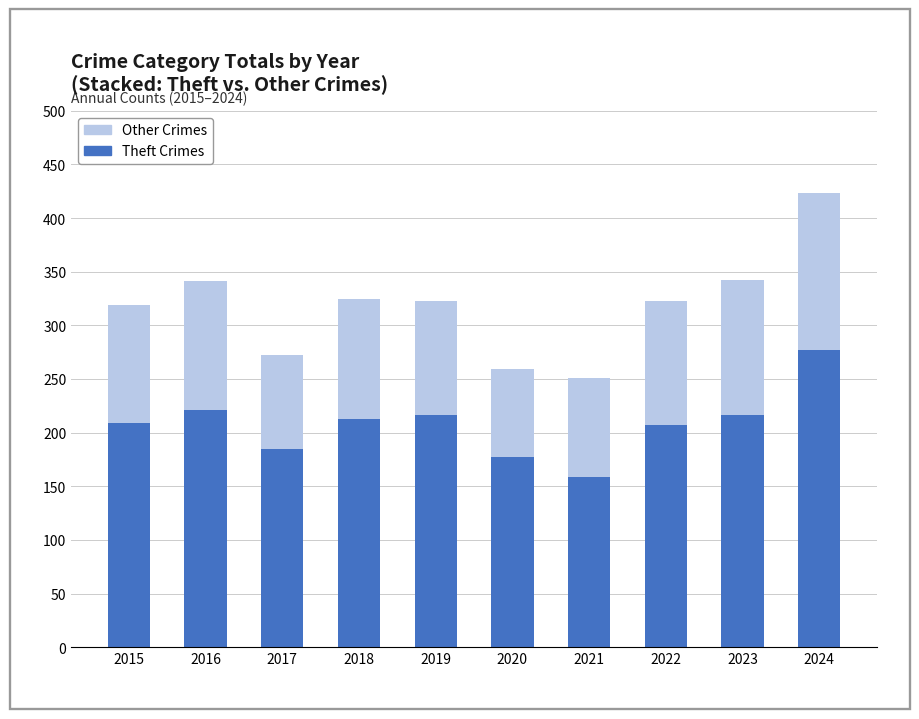

The value of Theft Crimes at 2022 is 207. True or false?

True